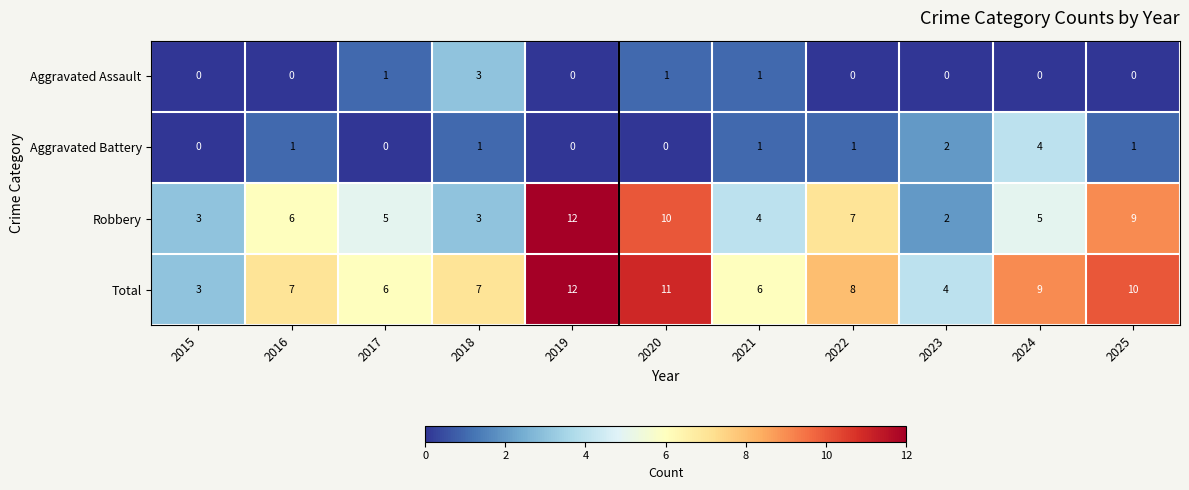

What is the average value of the Total series?

8